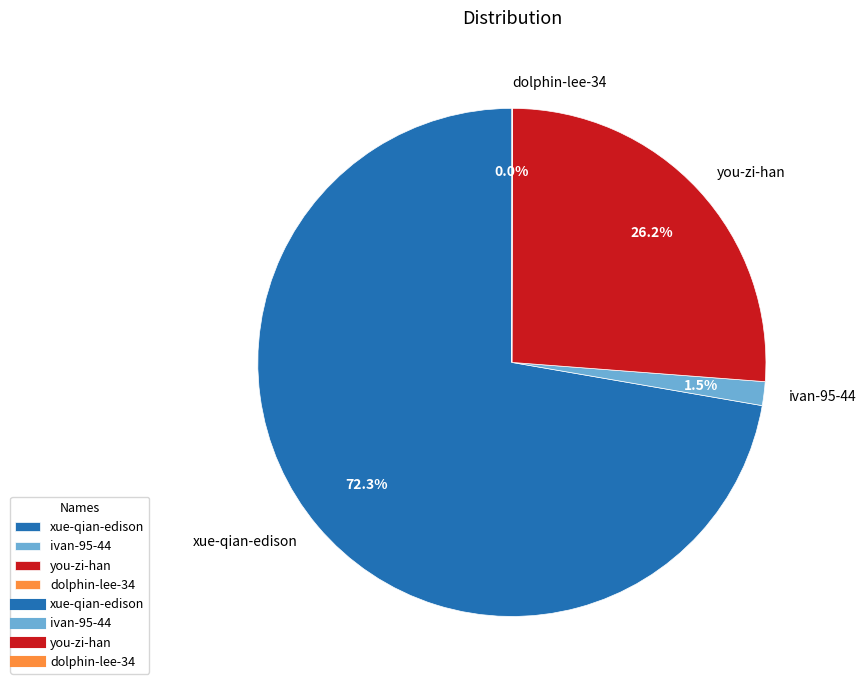

Is there a majority slice in this chart?

Yes